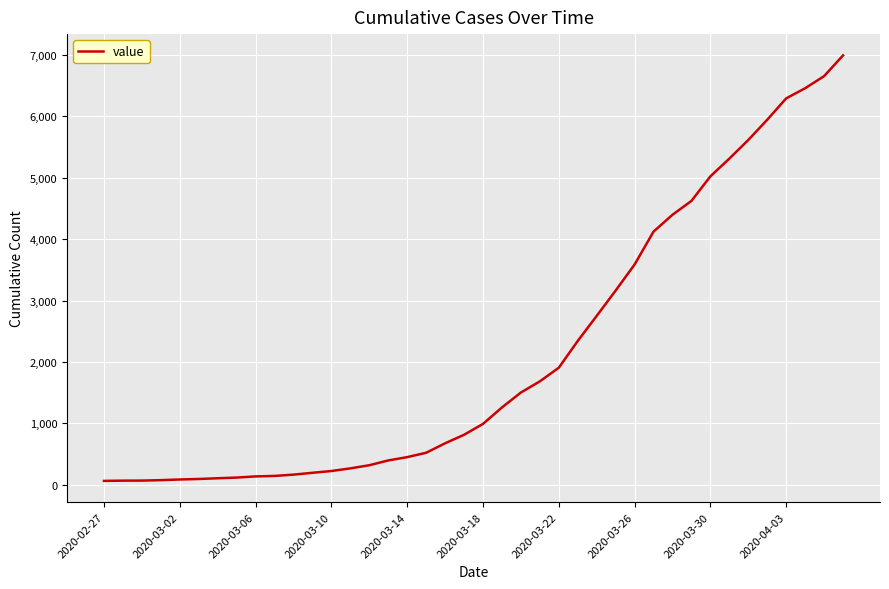

What is the difference between the maximum and minimum values?

6930